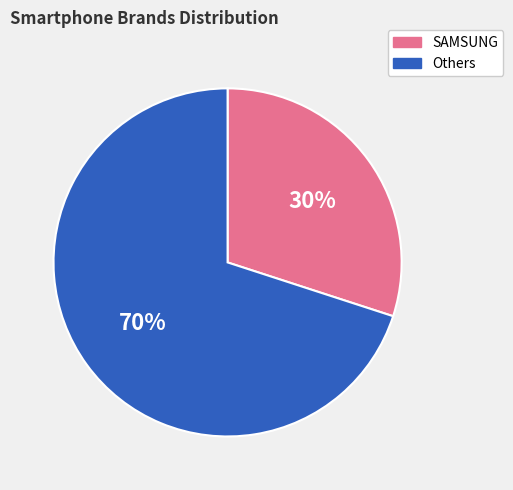

What is the smallest slice in the pie chart?

SAMSUNG